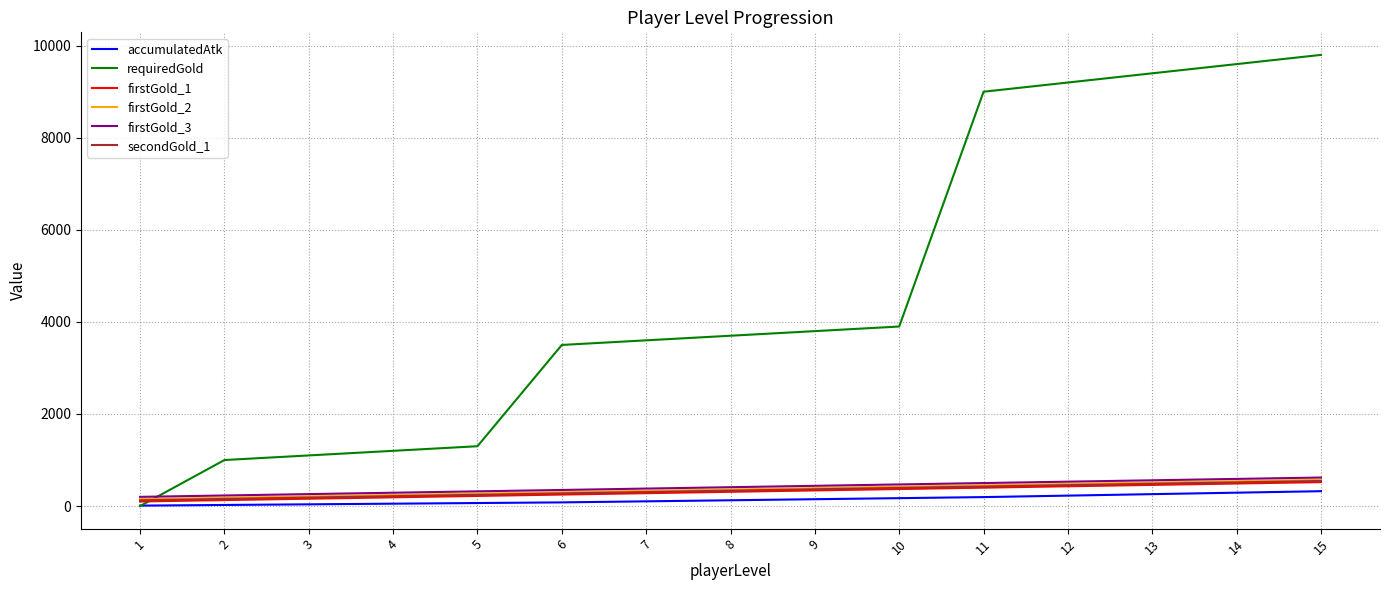

Which series has the largest total across all categories?

requiredGold